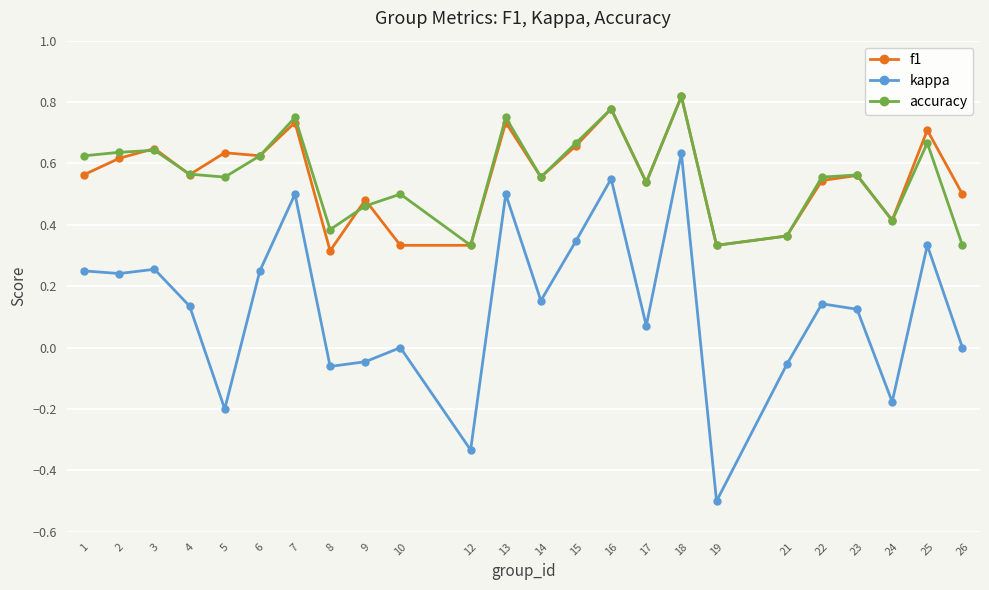

Is this an area chart (filled region under the line)?

No